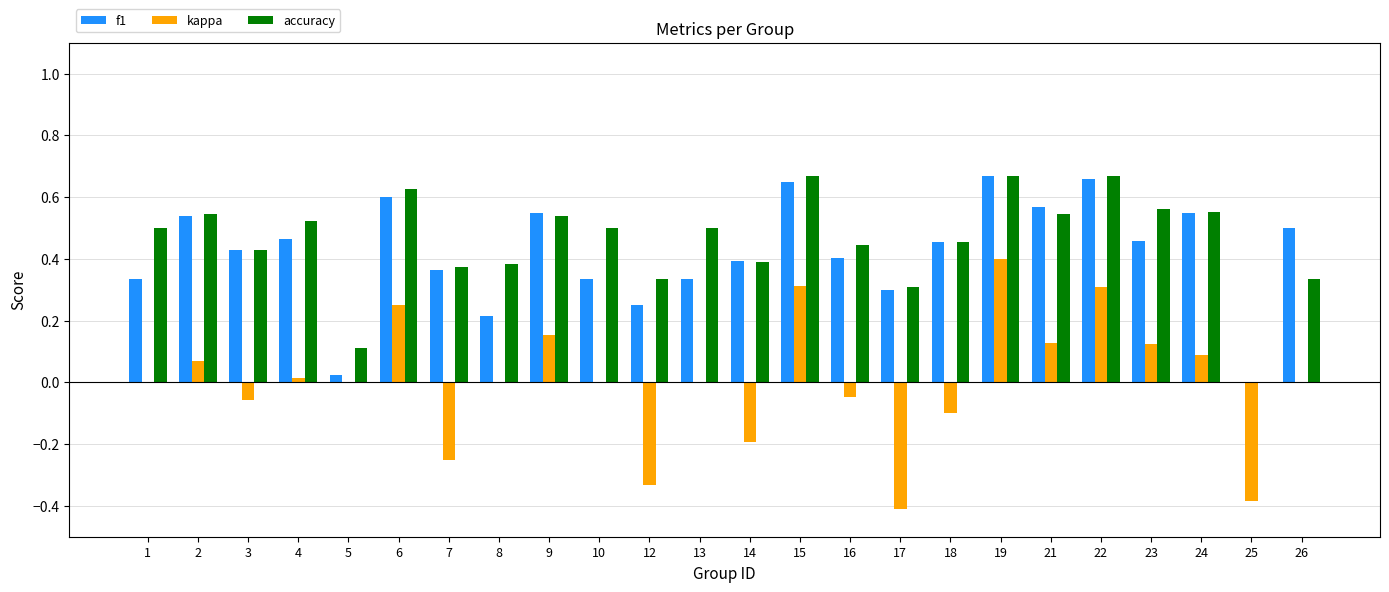

What is the sum of all f1 values?

10.0